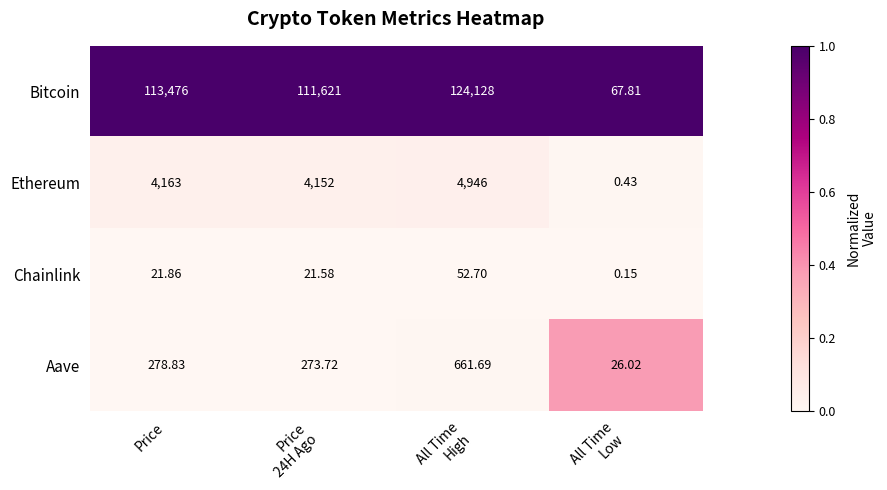

At Price, list the series in order from smallest to largest.

Chainlink, Aave, Ethereum, Bitcoin